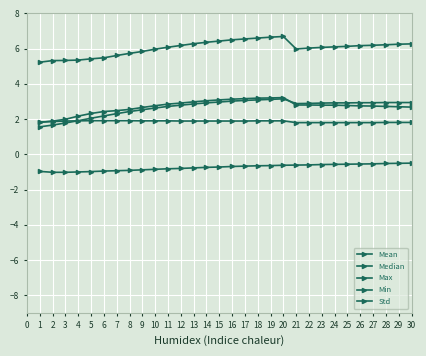

Does the chart have visible grid lines?

Yes